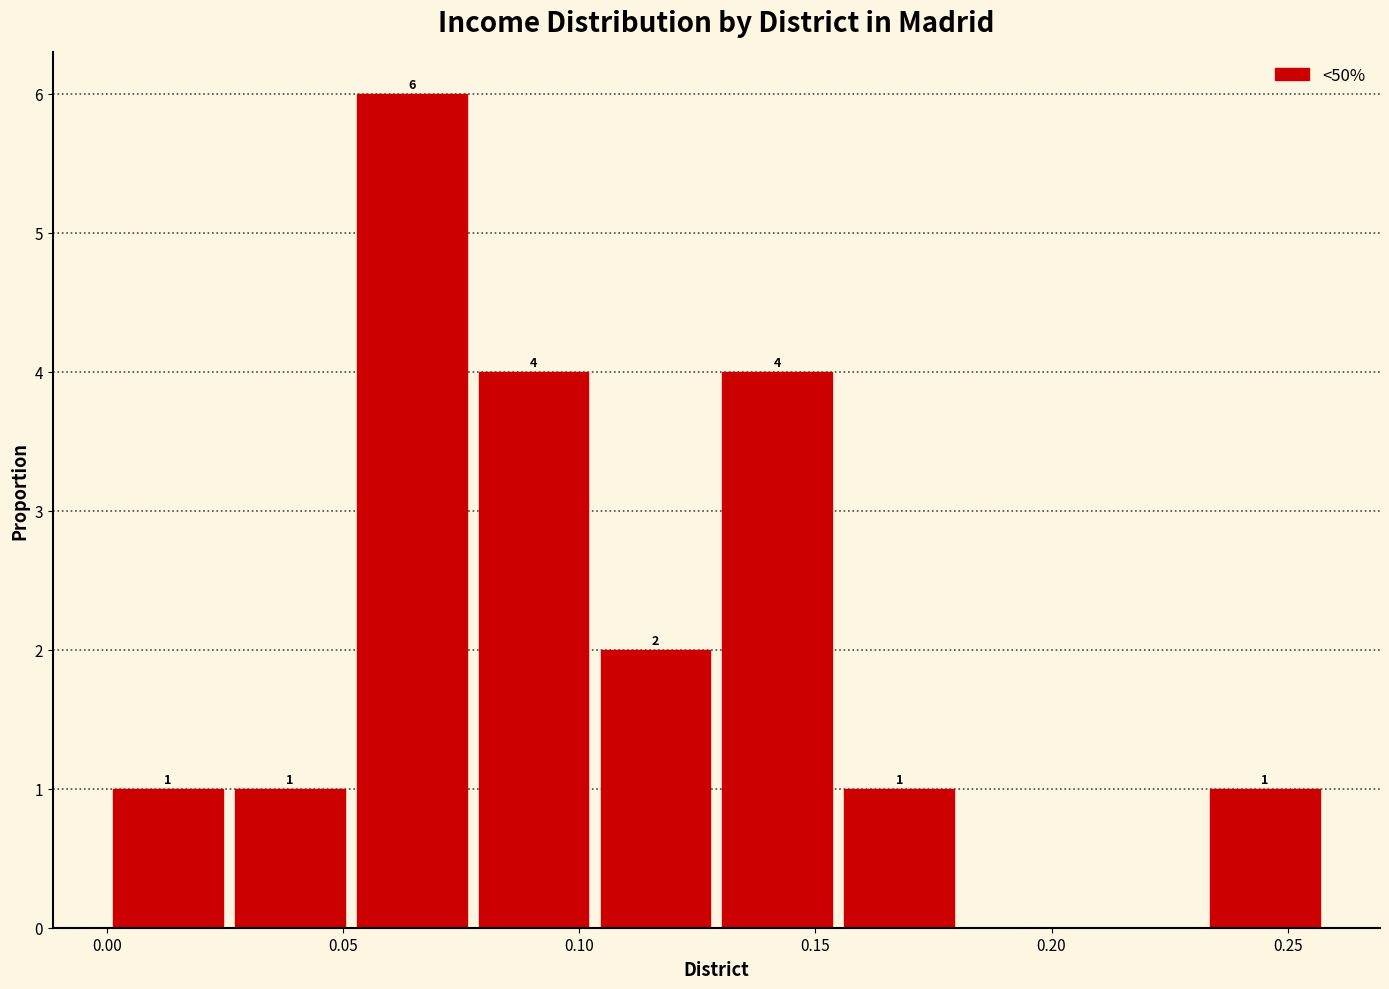

Over which range of the x-axis is the bar tallest?

0.050 to 0.075